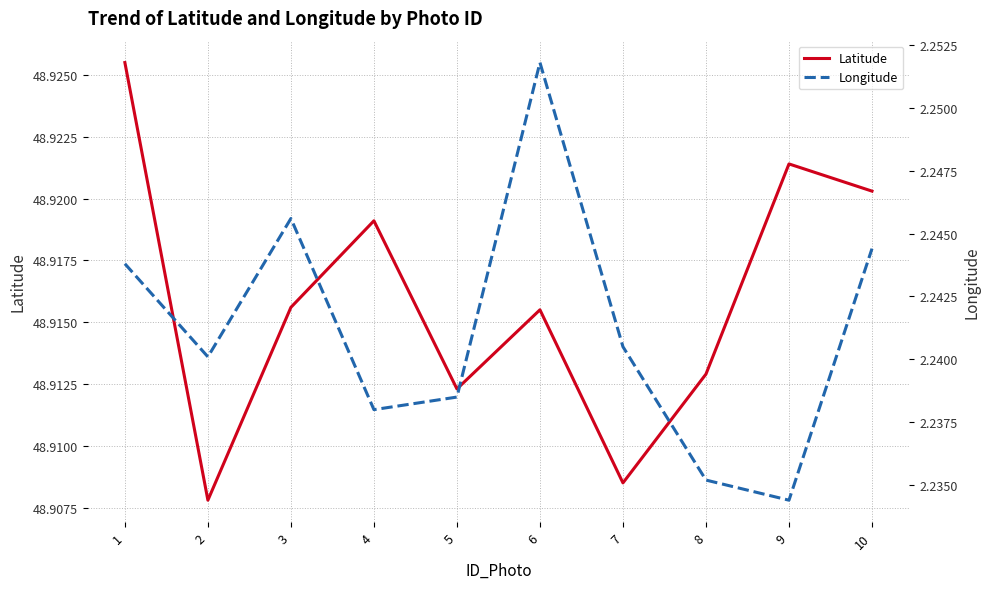

Between 5 and 9, which is larger?

9